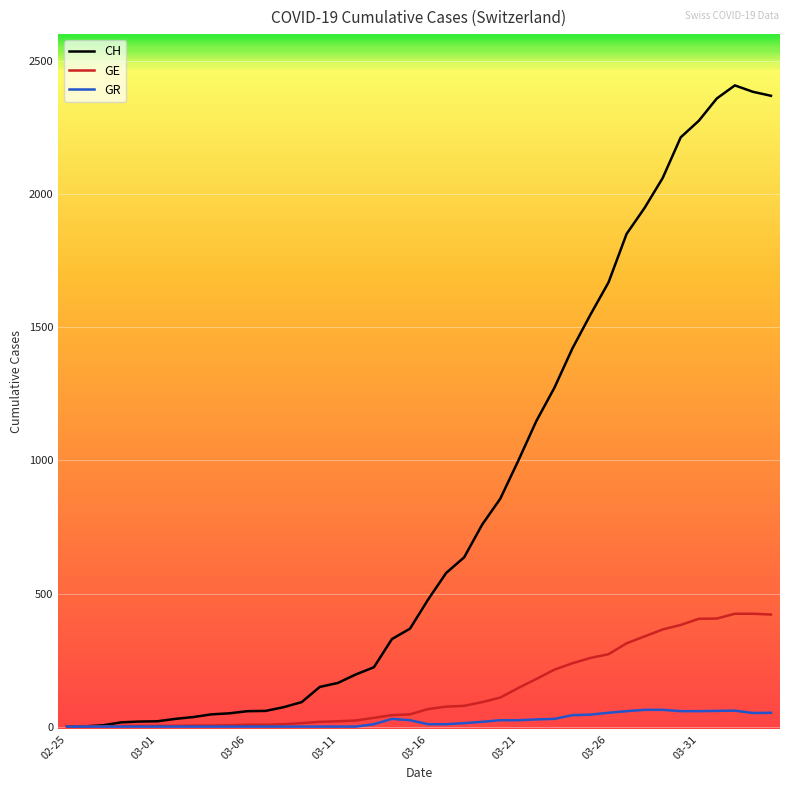

What is the maximum value shown in the chart?

2409